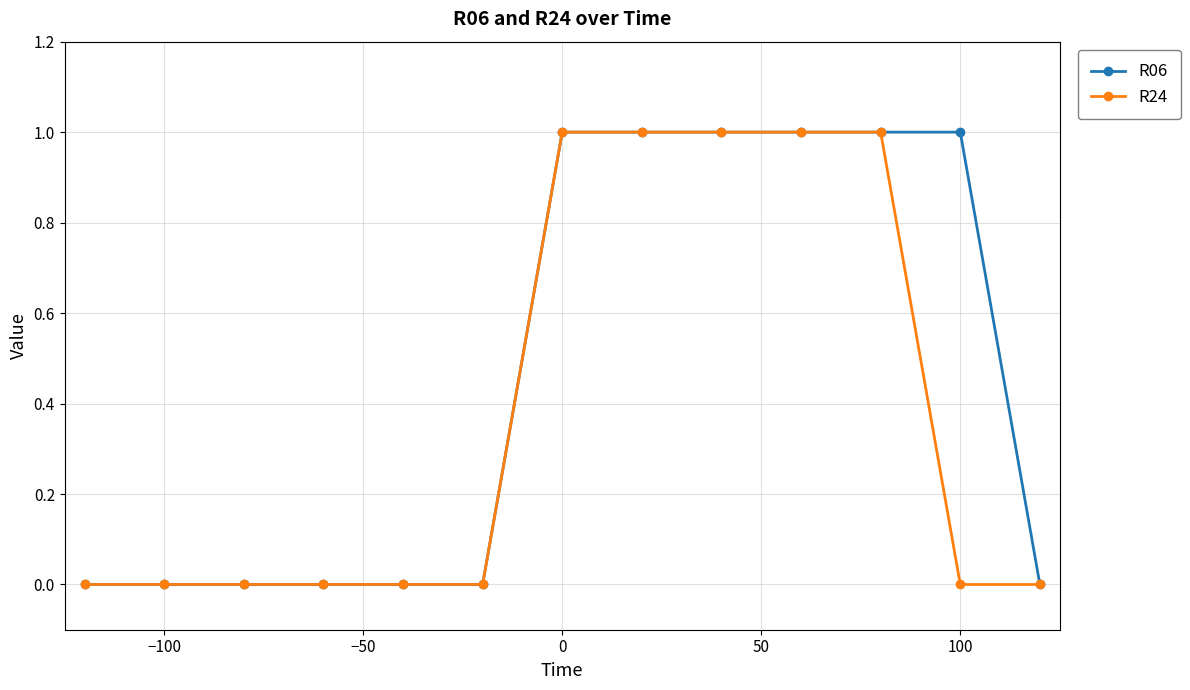

Reading right to left, what are all the values shown in this chart?

R06: 0	1	1	1	1	1	1	0	0	0	0	0	0
R24: 0	0	1	1	1	1	1	0	0	0	0	0	0